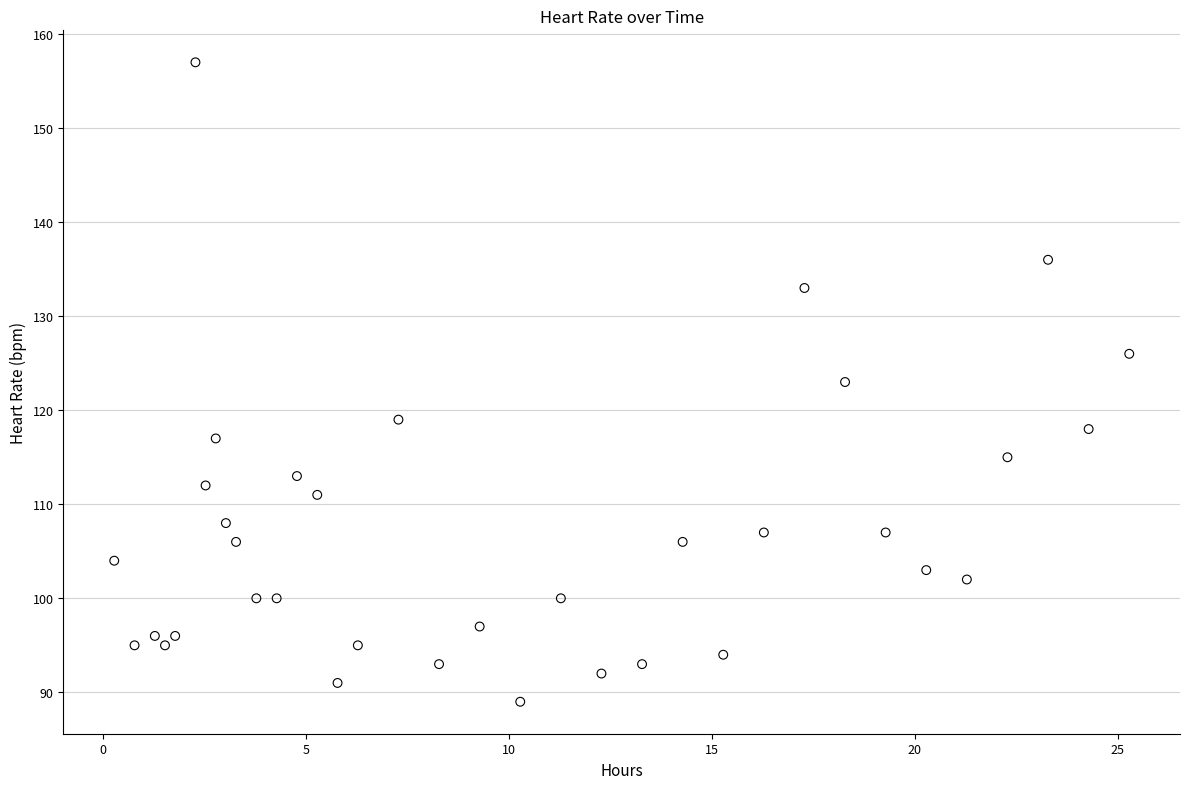

What is the range of Y values (max minus min)?

68